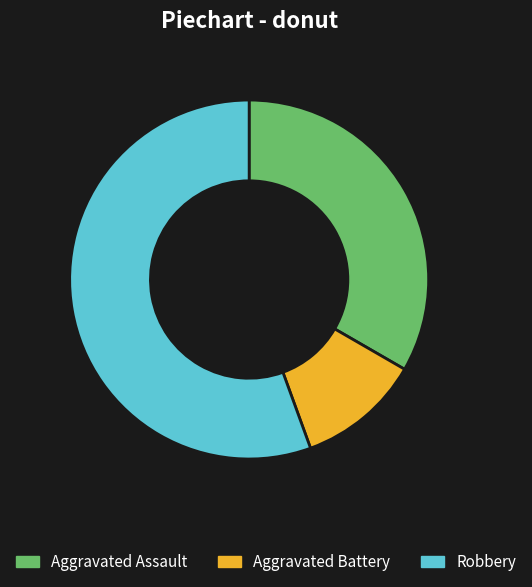

Is it true that Aggravated Battery is 11% of the pie?

True